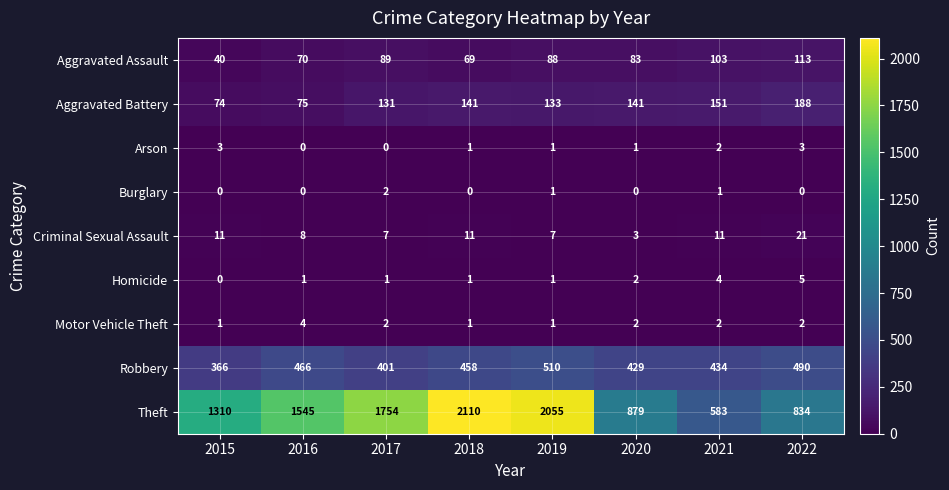

How many distinct data groups are displayed?

9